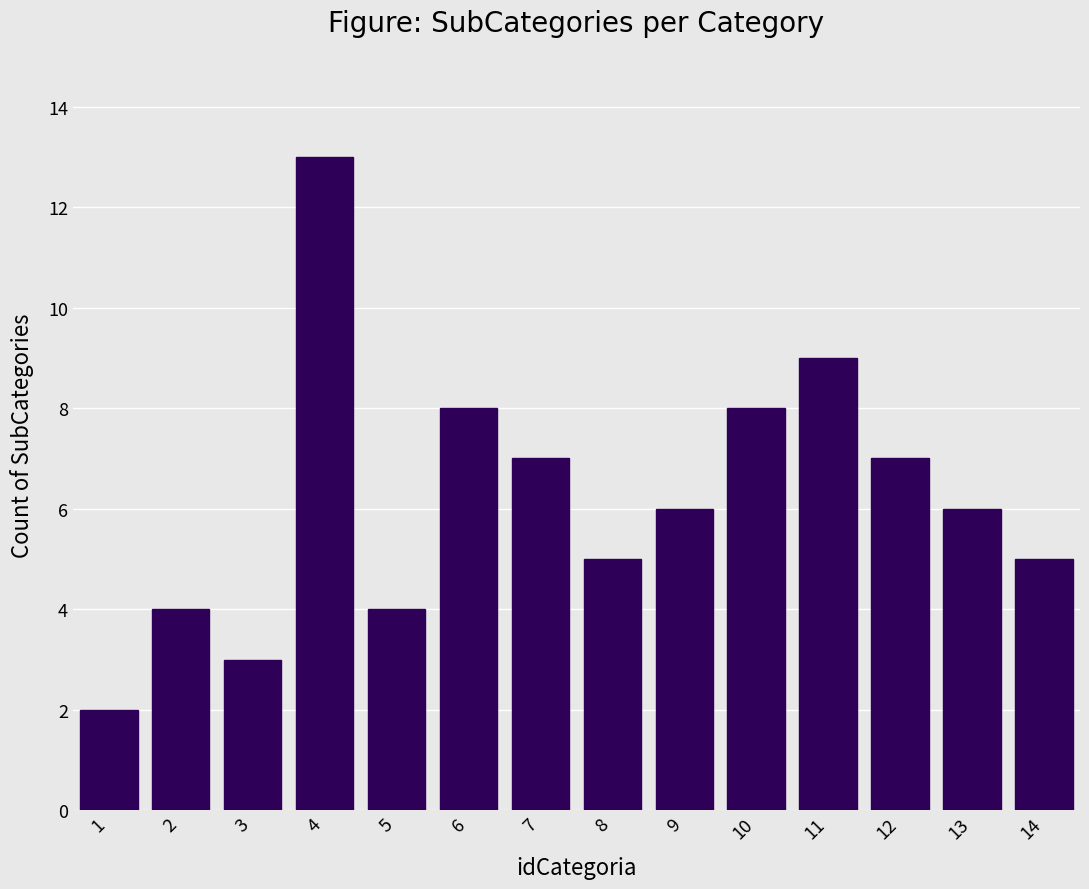

Reading right to left, extract all data points from this chart.

14=5	13=6	12=7	11=9	10=8	9=6	8=5	7=7	6=8	5=4	4=13	3=3	2=4	1=2